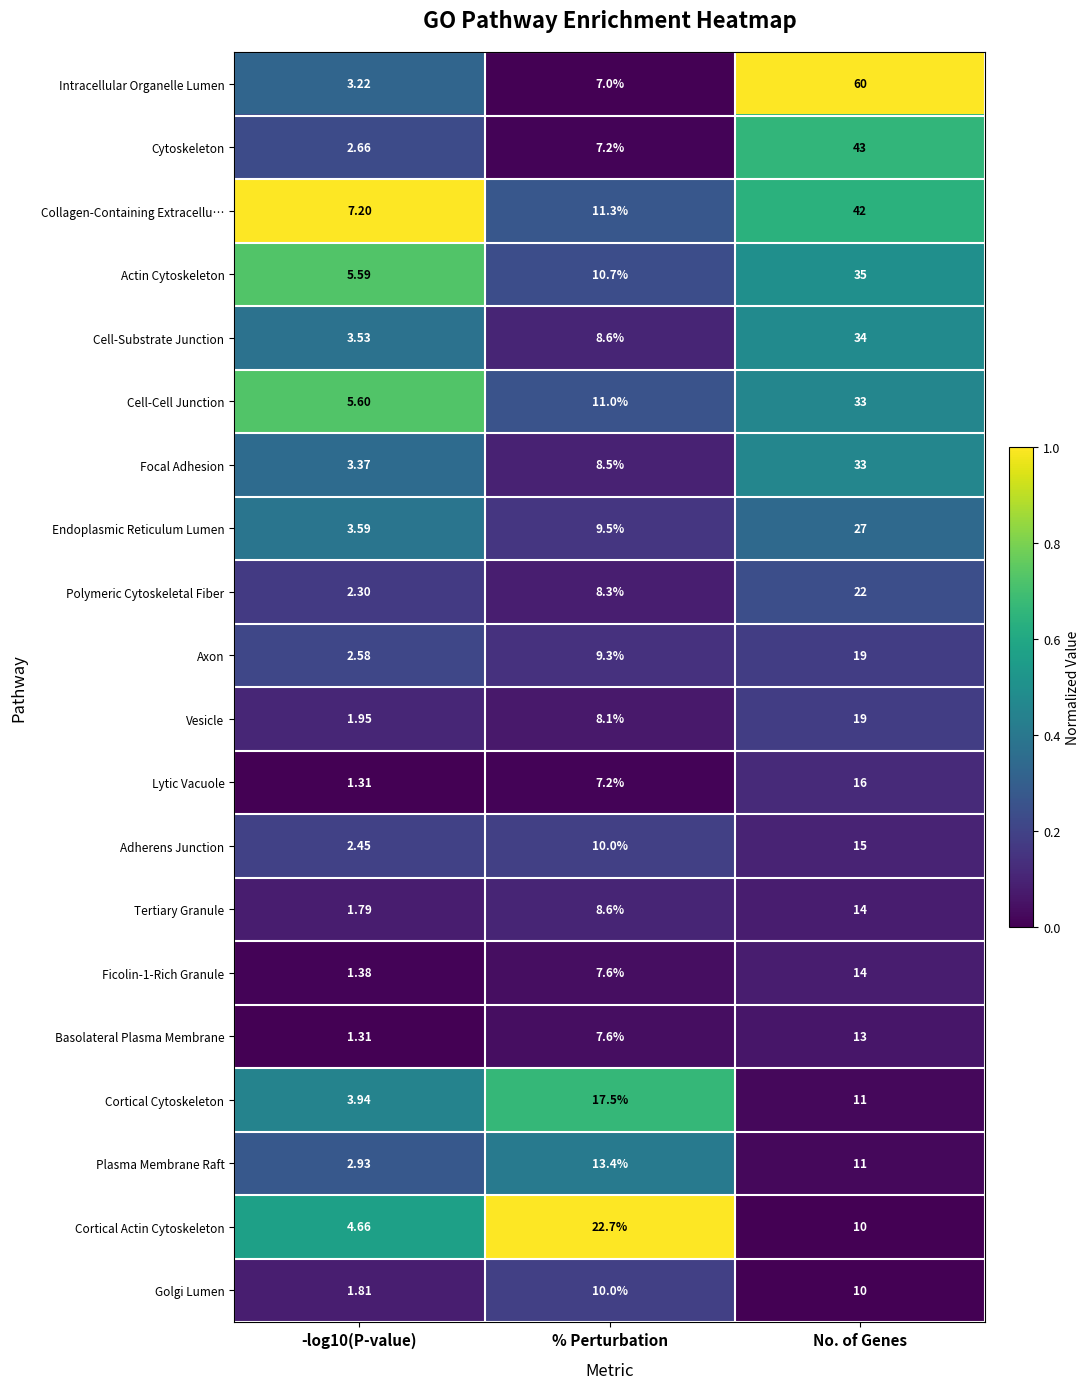

Which series has the widest spread of values?

Intracellular Organelle Lumen